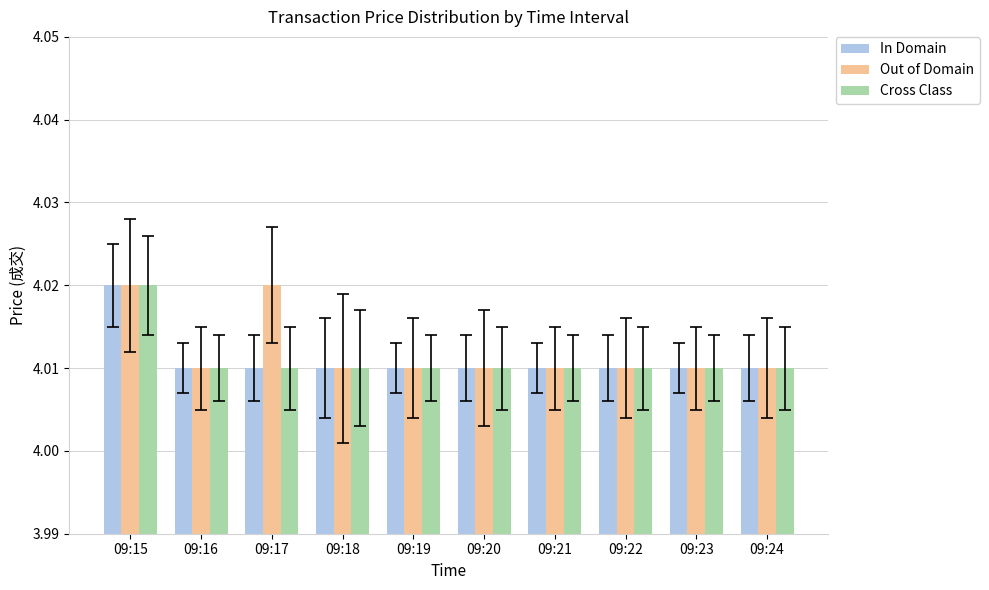

At which category is the sum across all series the highest?

09:15